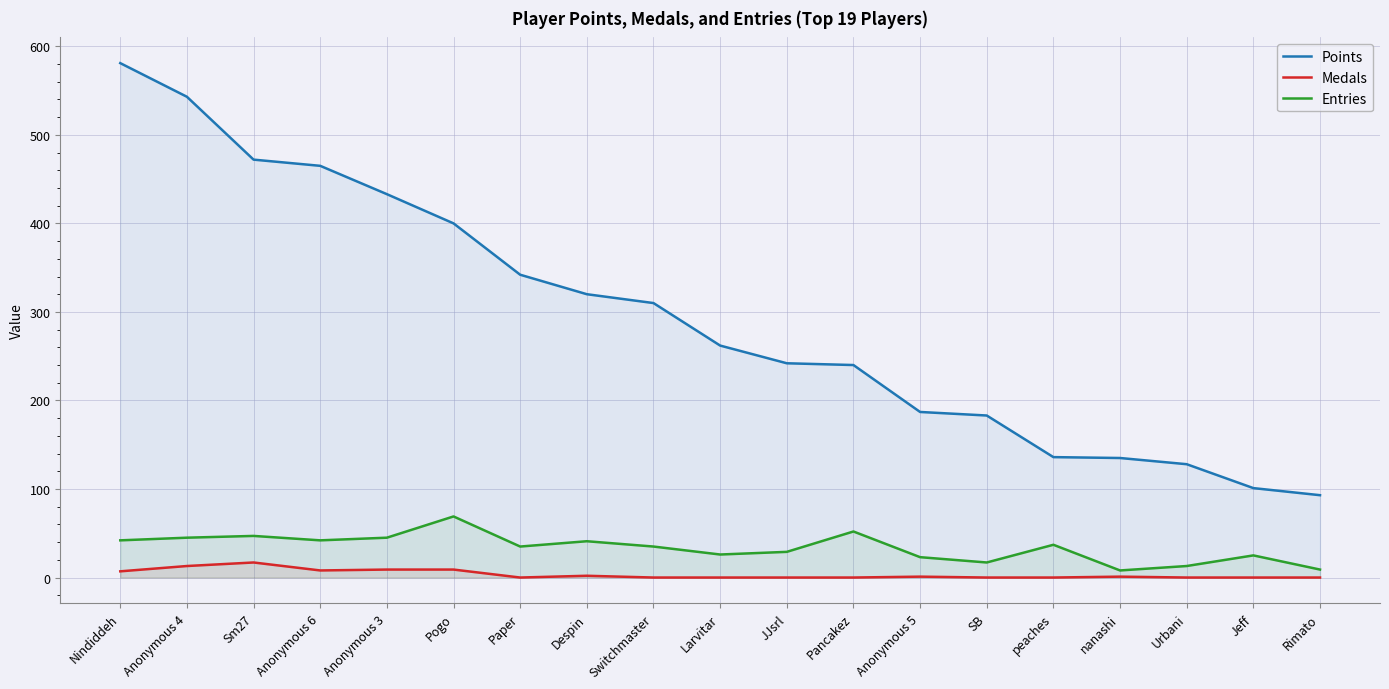

Which has a higher value, nanashi or Larvitar?

Larvitar